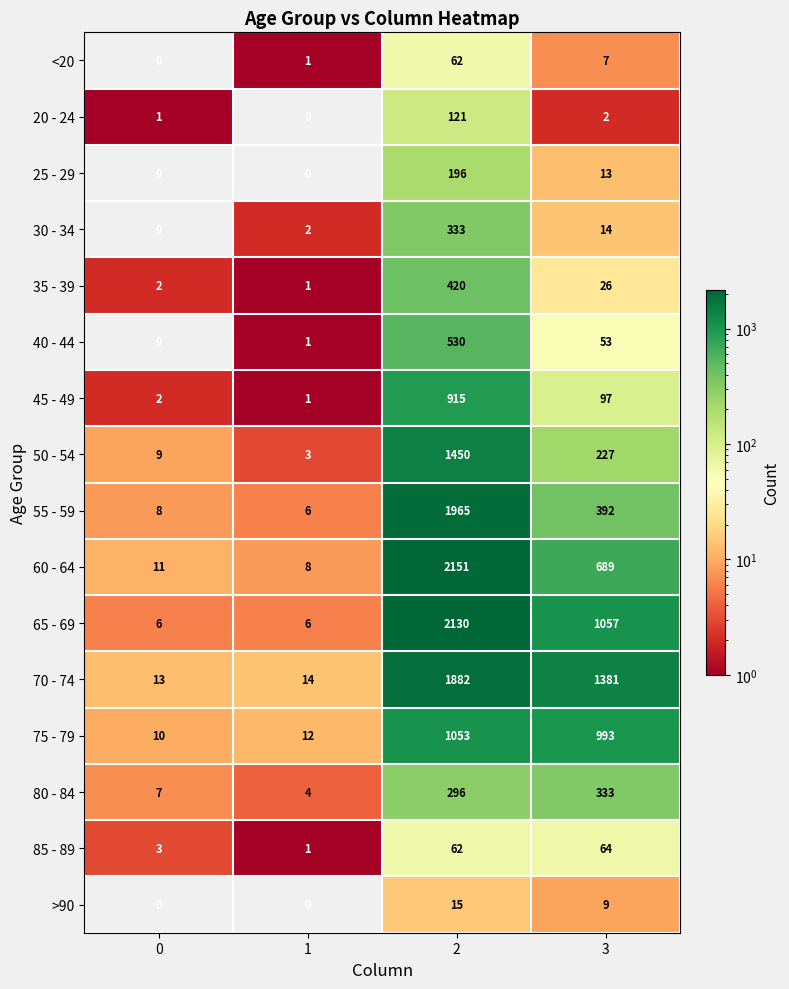

What is the difference between the second highest and second lowest values in the 80 - 84 series?

289